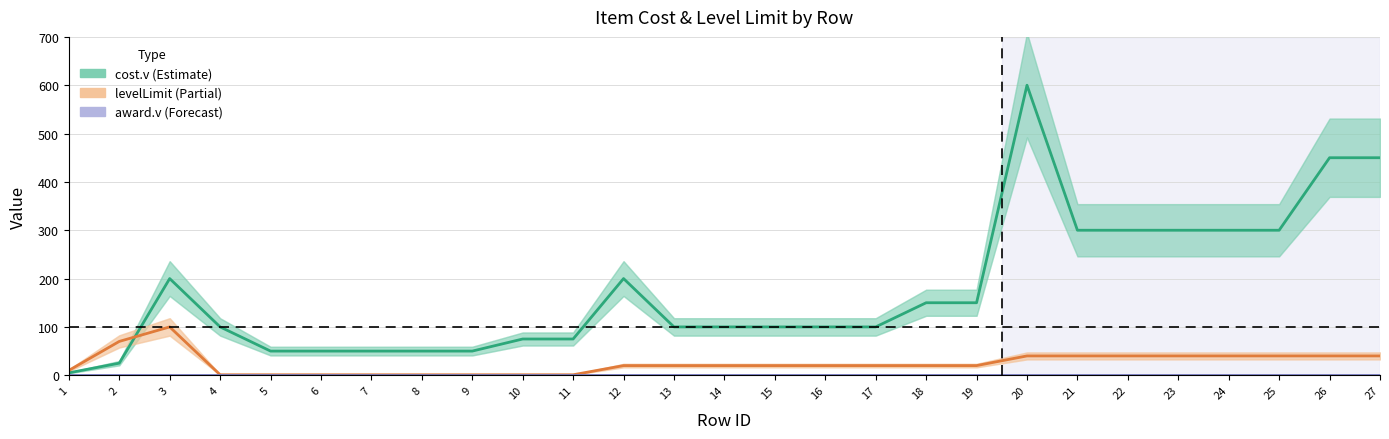

Which series has the largest total across all categories?

cost.v (Estimate)